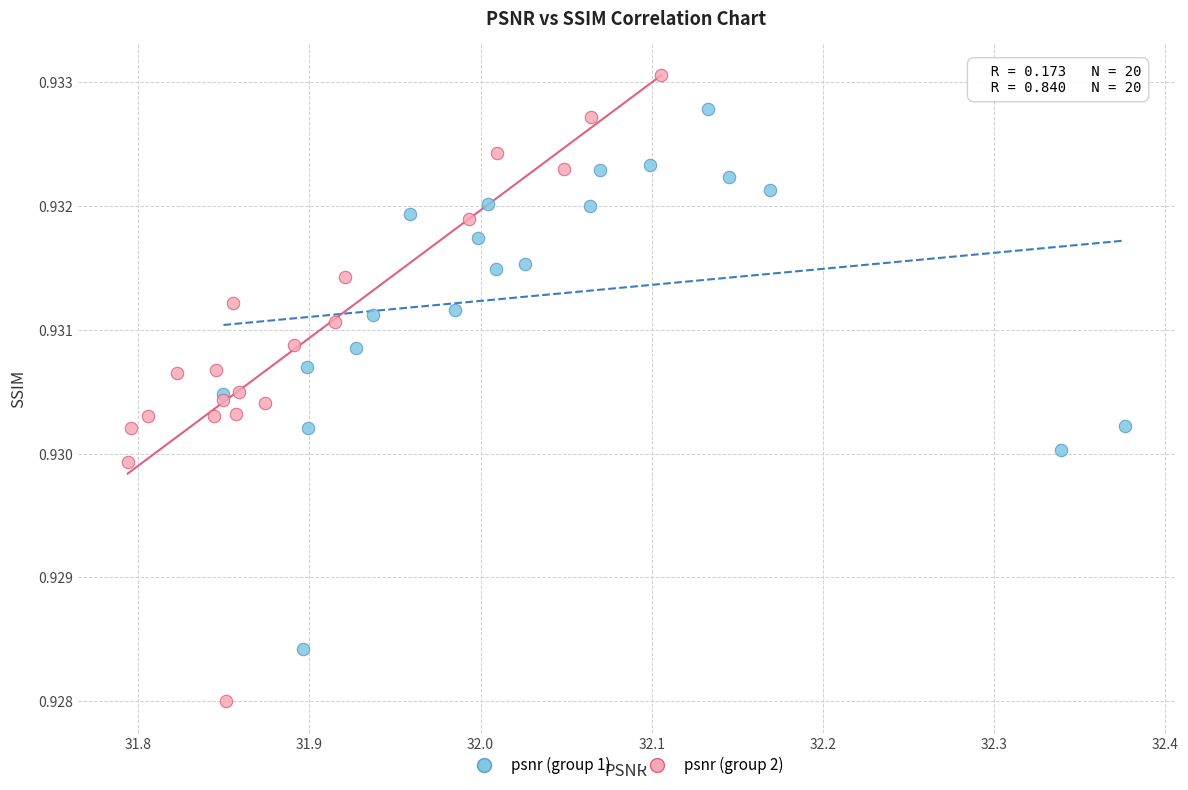

Which series has the largest Y range (max minus min)?

psnr (group 2)